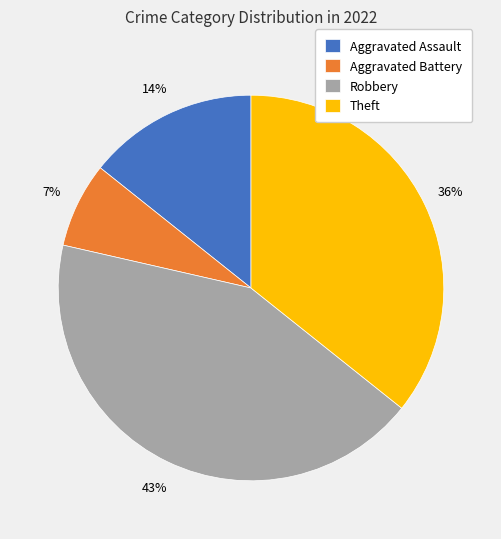

Does any single category account for the majority?

No